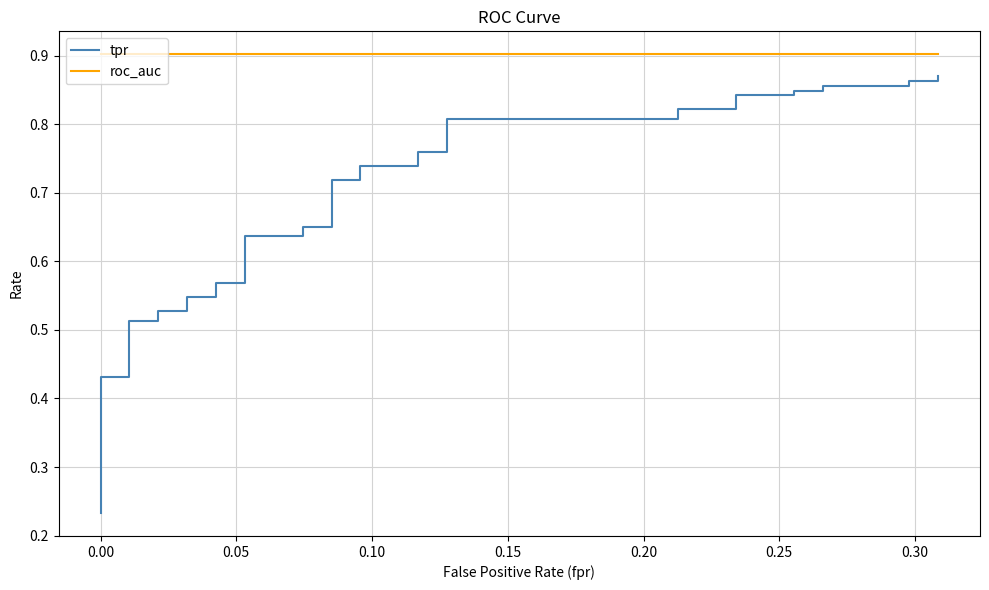

True or false: tpr and roc_auc cross at least once.

False